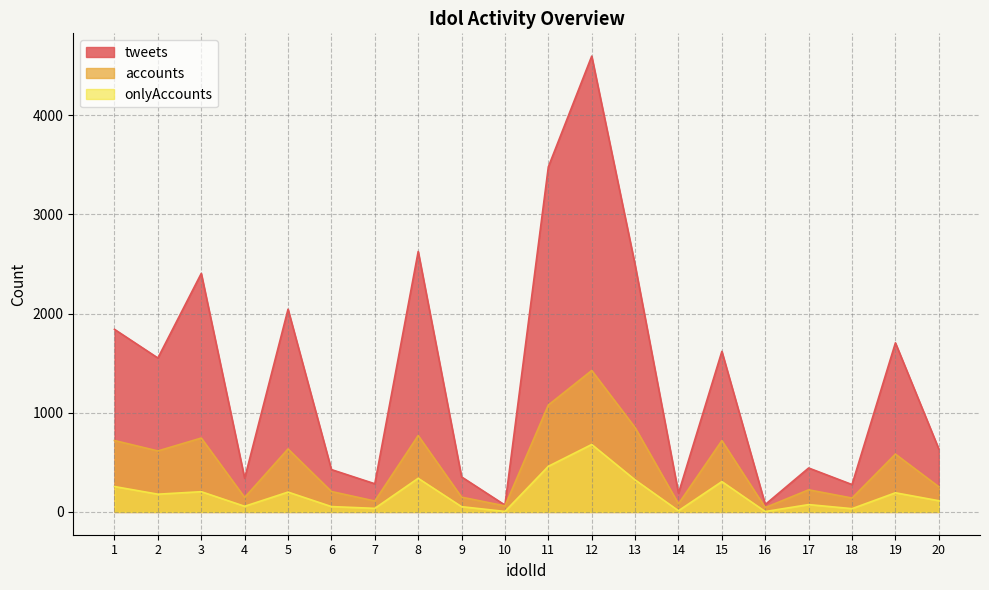

Between 8 and 12, which series saw the biggest shift?

tweets